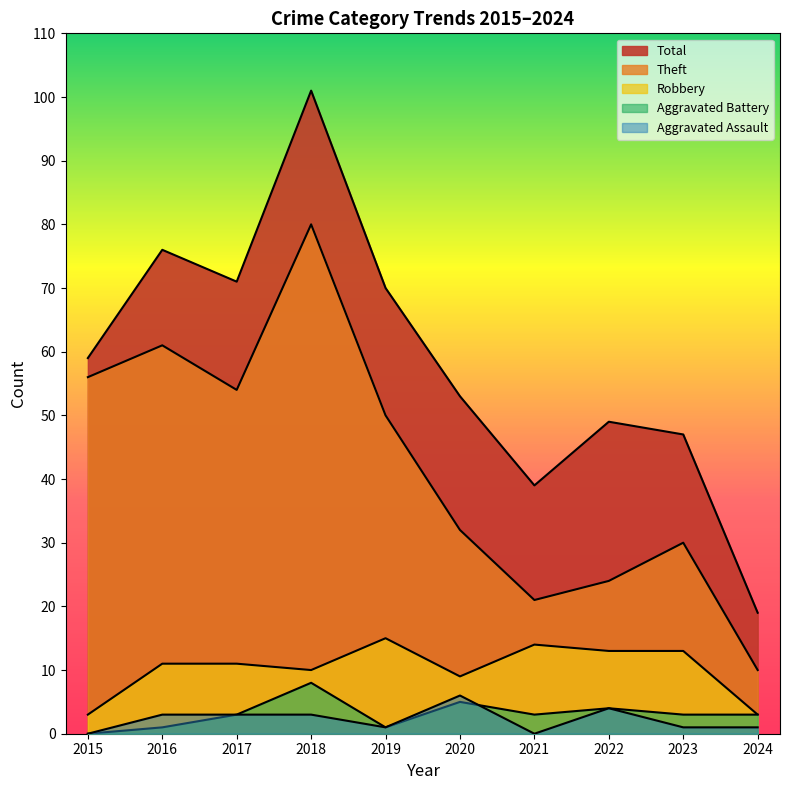

Which category has the lowest value in the Robbery series?

2015